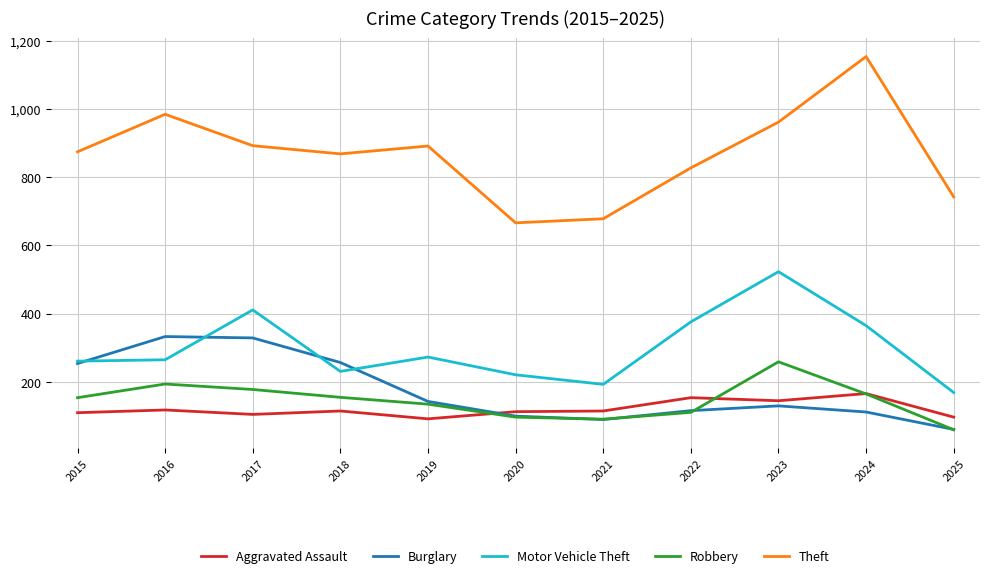

What are all the series names shown in the legend?

Aggravated Assault, Burglary, Motor Vehicle Theft, Robbery, Theft